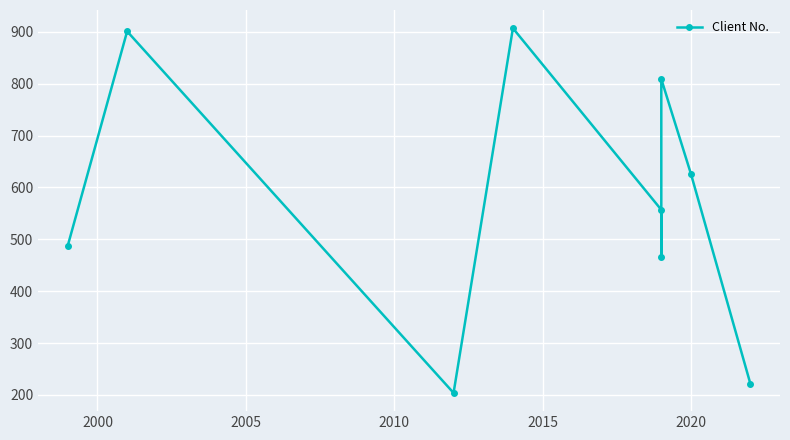

How many values are below 557?

4